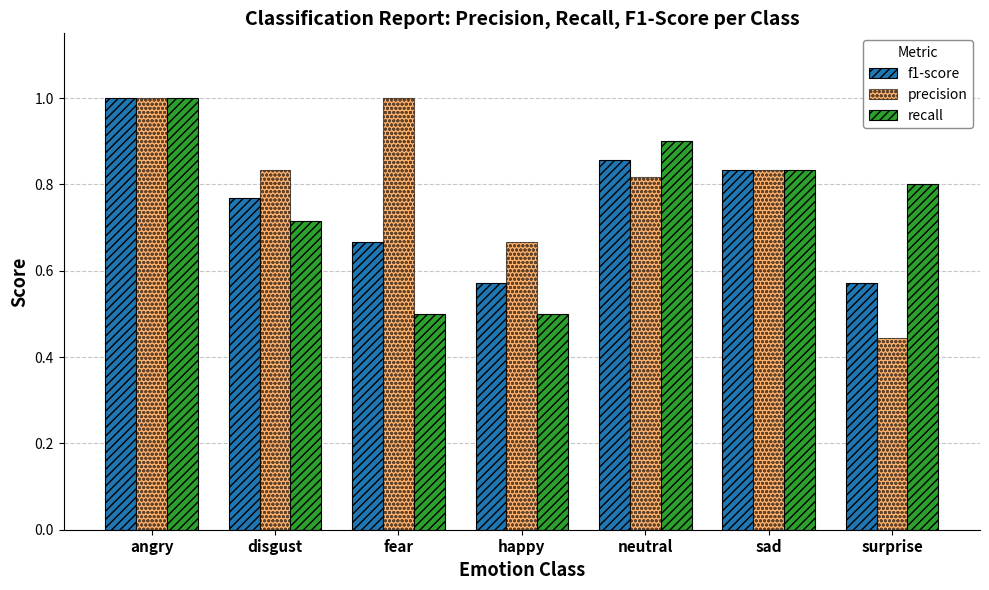

What are all the series names shown in the legend?

f1-score, precision, recall